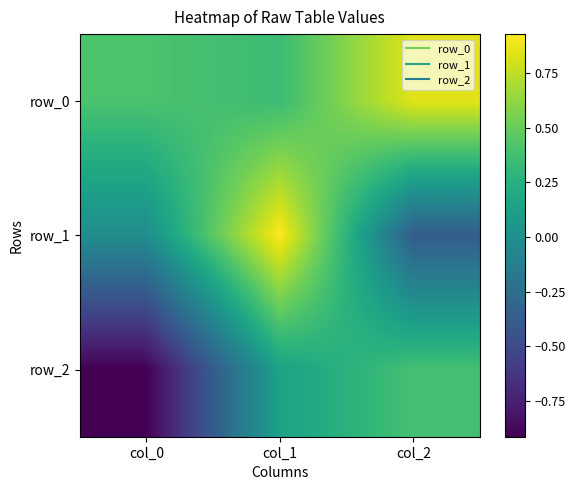

Reading left to right, list all the values displayed in this chart.

row_0: 0.4	0.3	0.8
row_1: -0.0	0.9	-0.4
row_2: -0.9	0.1	0.4